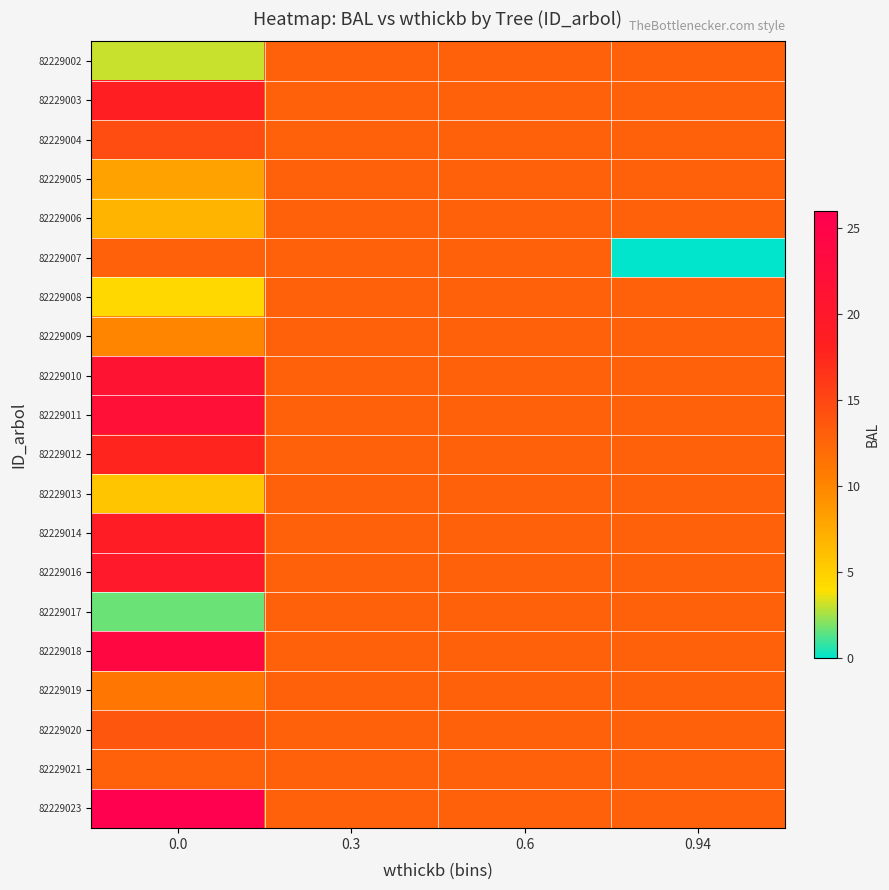

Reading right to left, transcribe all the data shown in this chart.

82229002: 0.94=13.0	0.6=13.0	0.3=13.0	0.0=3.1
82229003: 0.94=13.0	0.6=13.0	0.3=13.0	0.0=18.4
82229004: 0.94=13.0	0.6=13.0	0.3=13.0	0.0=14.6
82229005: 0.94=13.0	0.6=13.0	0.3=13.0	0.0=8.0
82229006: 0.94=13.0	0.6=13.0	0.3=13.0	0.0=6.9
82229007: 0.94=0.0	0.6=13.0	0.3=13.0	0.0=13.0
82229008: 0.94=13.0	0.6=13.0	0.3=13.0	0.0=4.4
82229009: 0.94=13.0	0.6=13.0	0.3=13.0	0.0=10.1
82229010: 0.94=13.0	0.6=13.0	0.3=13.0	0.0=21.2
82229011: 0.94=13.0	0.6=13.0	0.3=13.0	0.0=21.9
82229012: 0.94=13.0	0.6=13.0	0.3=13.0	0.0=17.7
82229013: 0.94=13.0	0.6=13.0	0.3=13.0	0.0=5.7
82229014: 0.94=13.0	0.6=13.0	0.3=13.0	0.0=19.1
82229016: 0.94=13.0	0.6=13.0	0.3=13.0	0.0=19.8
82229017: 0.94=13.0	0.6=13.0	0.3=13.0	0.0=1.7
82229018: 0.94=13.0	0.6=13.0	0.3=13.0	0.0=23.8
82229019: 0.94=13.0	0.6=13.0	0.3=13.0	0.0=11.1
82229020: 0.94=13.0	0.6=13.0	0.3=13.0	0.0=13.8
82229021: 0.94=13.0	0.6=13.0	0.3=13.0	0.0=12.9
82229023: 0.94=13.0	0.6=13.0	0.3=13.0	0.0=25.6